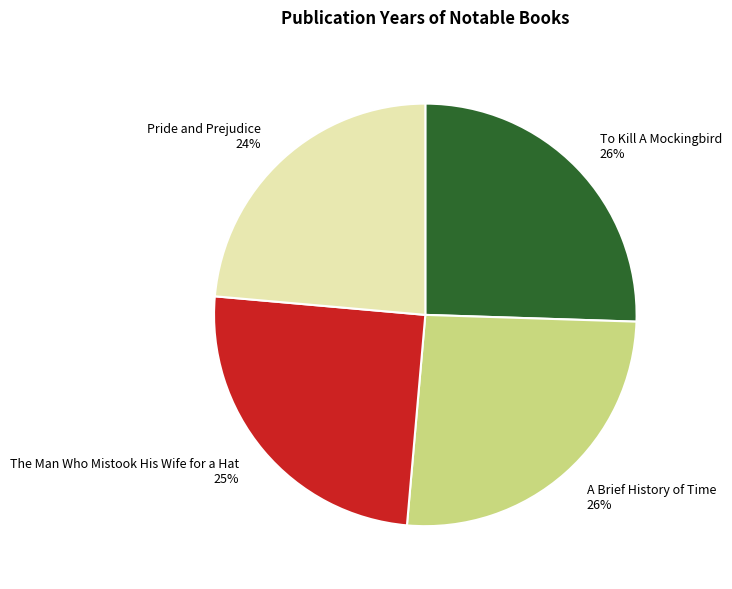

What percentage is the Pride and Prejudice slice, to the nearest percent?

24%